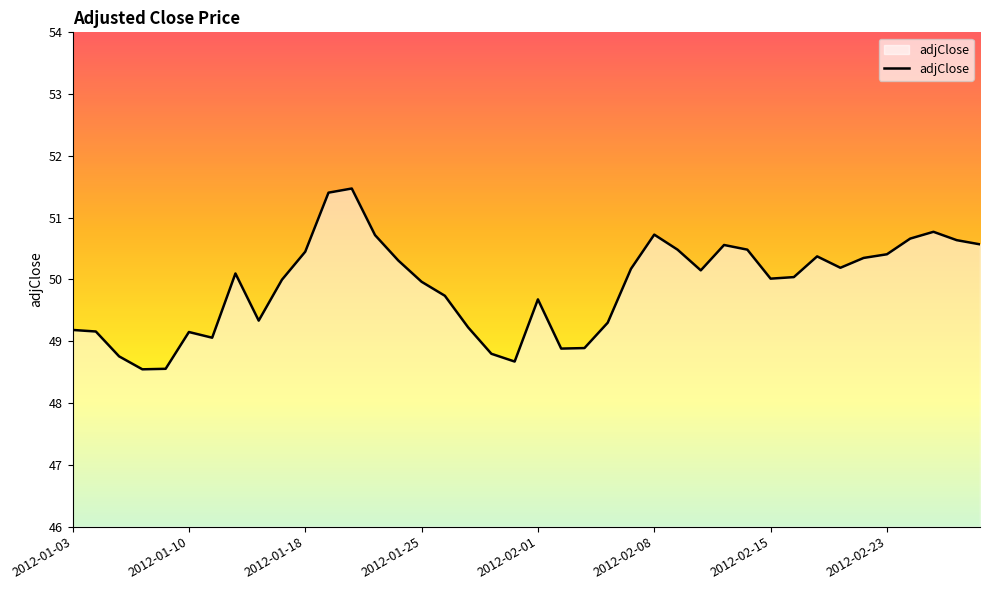

What is the difference between the maximum and minimum values?

2.9